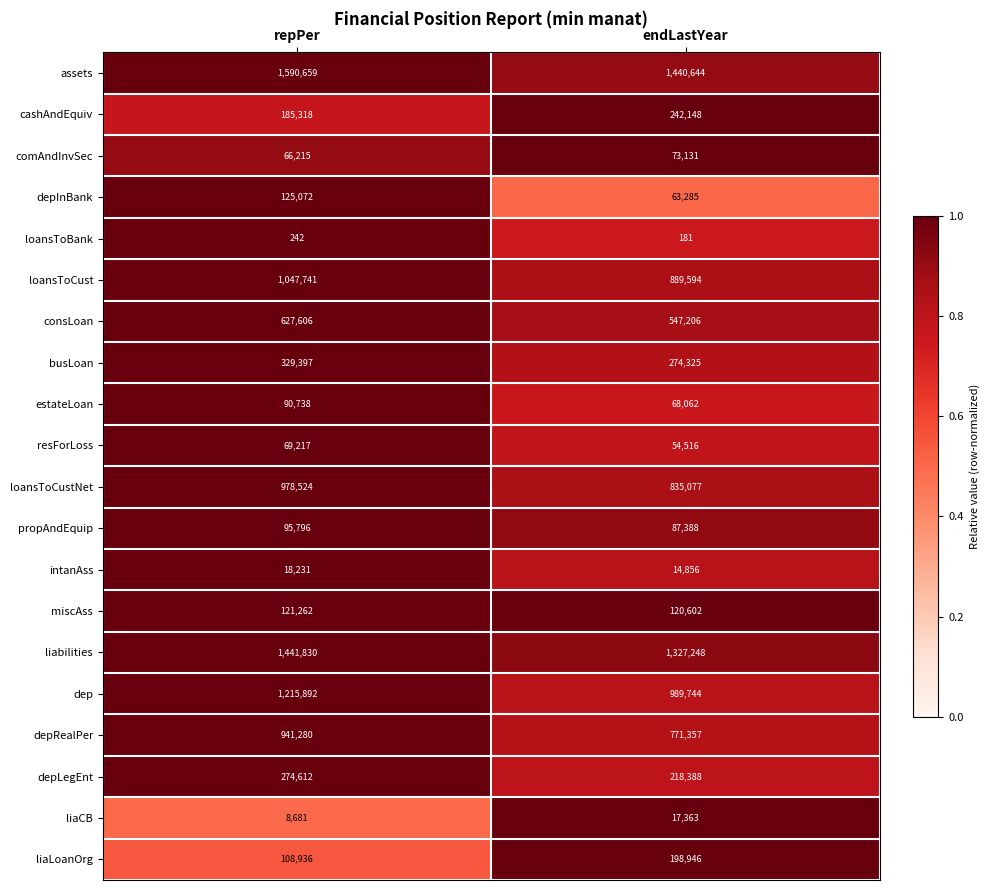

What is the difference between the highest and lowest values at repPer?

1590417